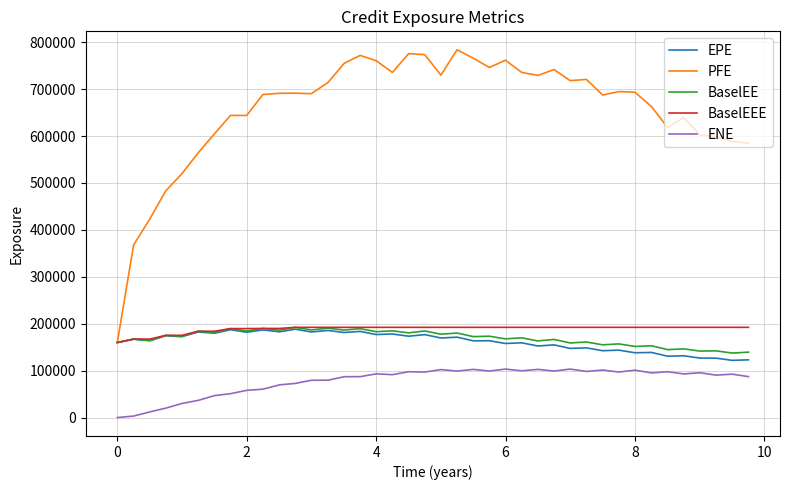

Which series has the widest spread of values?

PFE